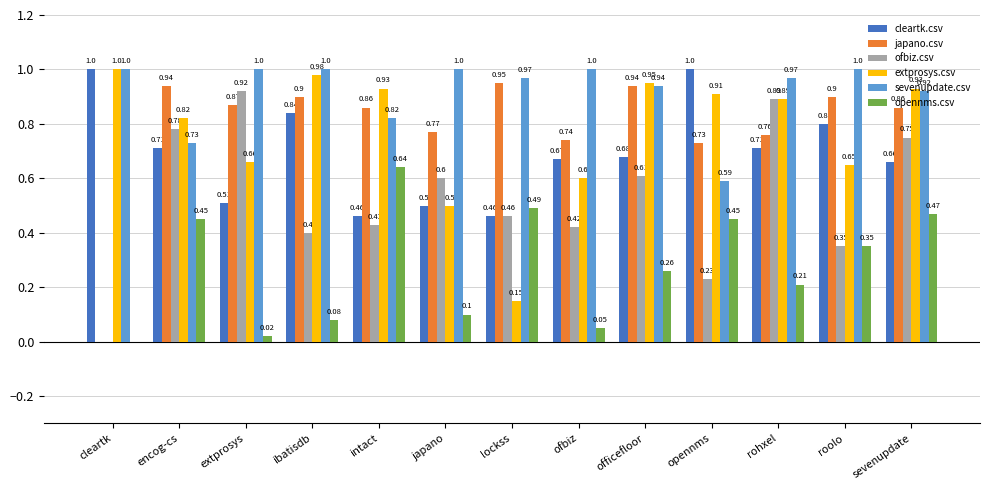

At which category is the sum across all series the highest?

sevenupdate